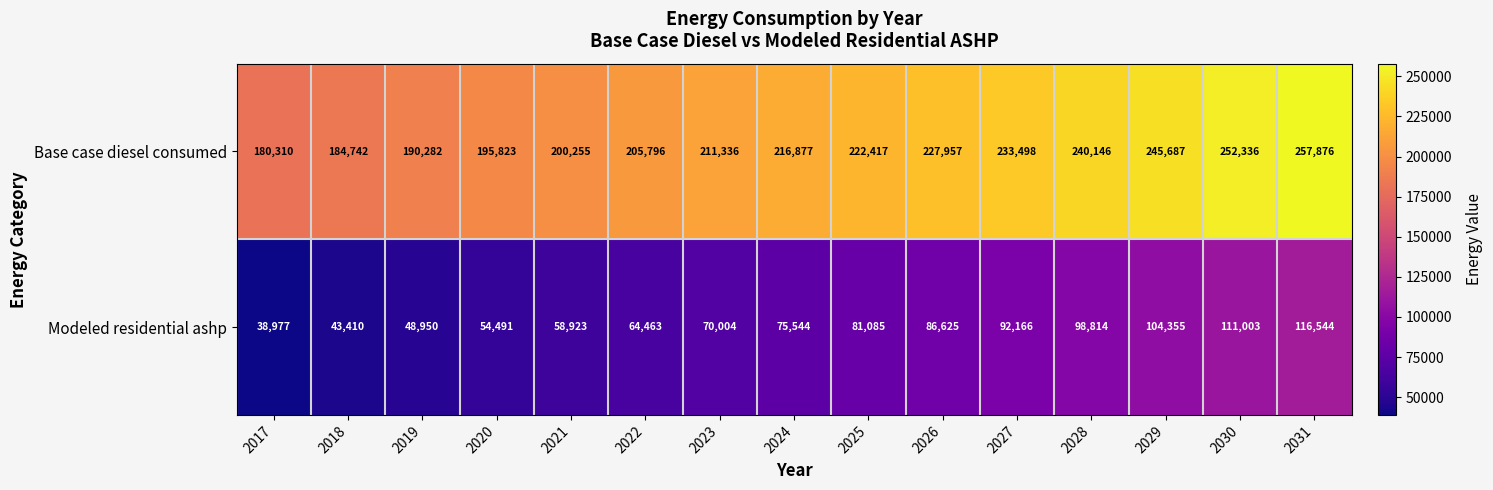

What value does the Modeled residential ashp series have at 2027?

92166